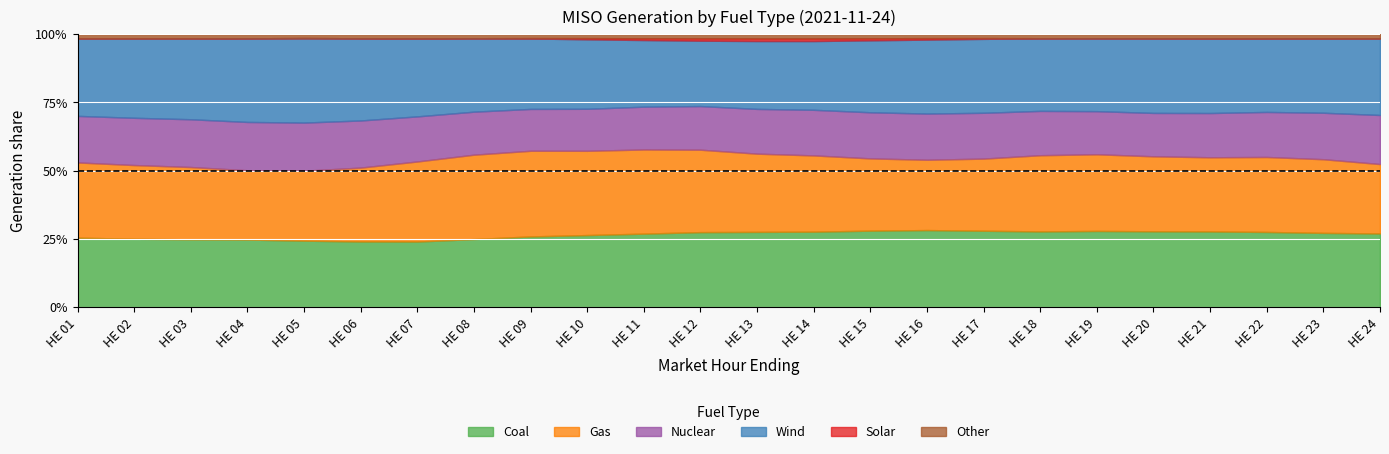

Between 11 and 22, which is larger?

11